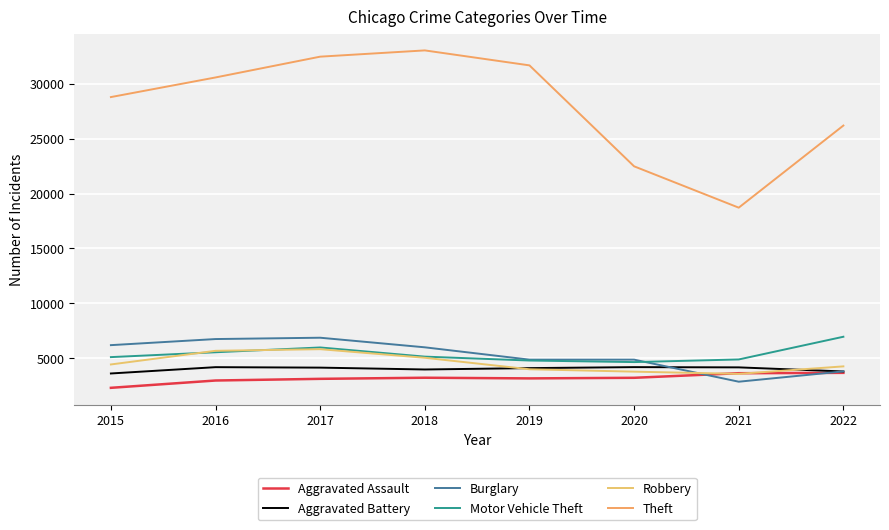

True or false: Robbery and Aggravated Battery intersect in this chart.

True